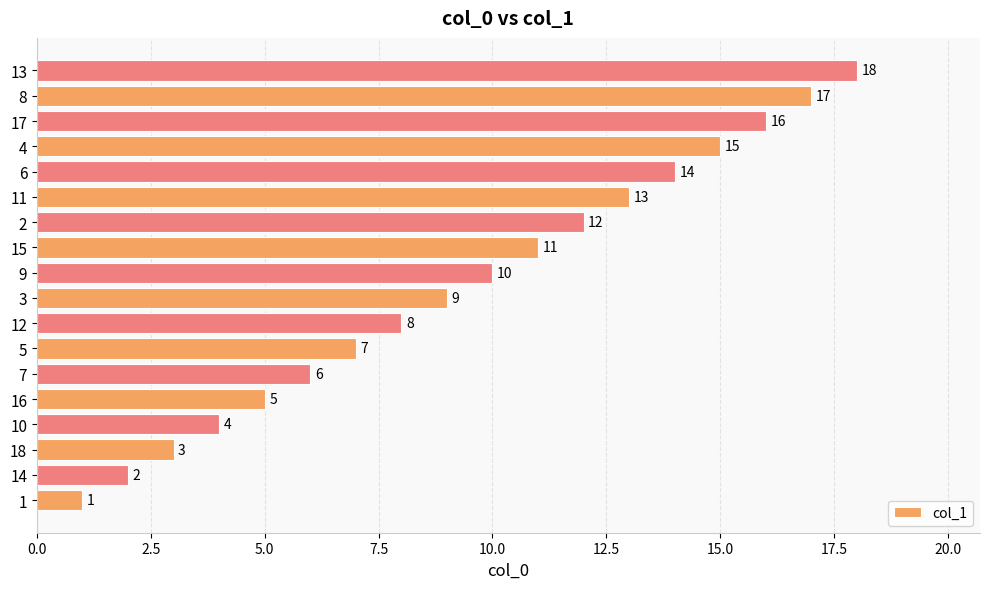

What is the smallest value displayed?

1